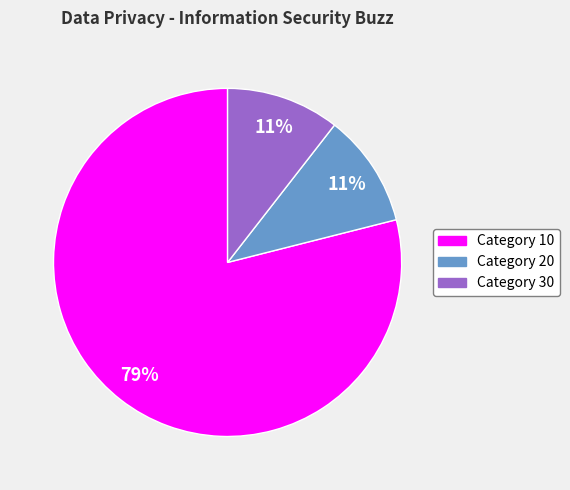

Count the number of slices in the pie.

3